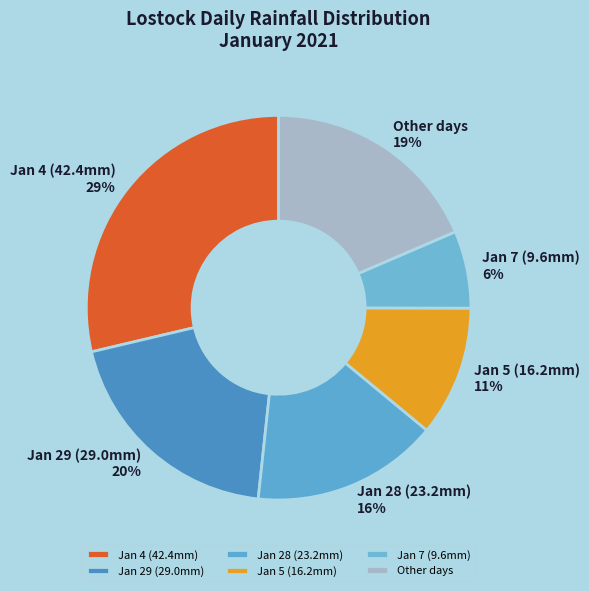

Approximately how many times larger is the value at Other days compared to Jan 28 (23.2mm)?

1.2